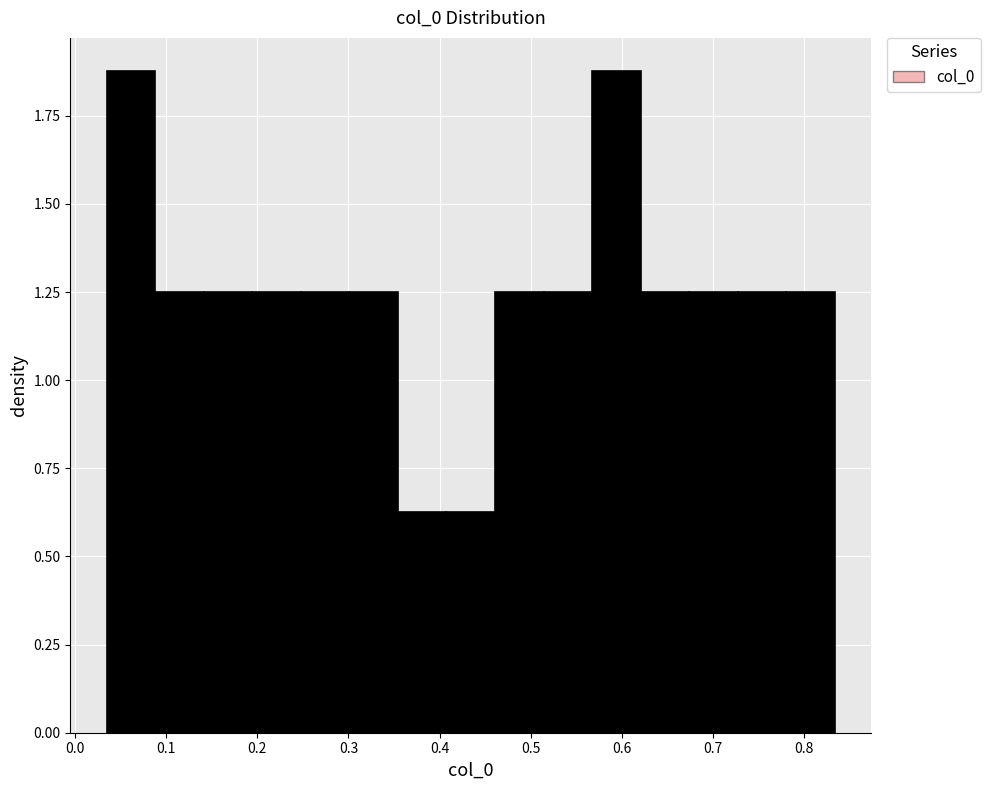

Reading left to right, transcribe this chart: for each bar, give the range it covers on the x-axis and its height. Neither the bar edges nor the heights are printed on the chart, so give them approximately, as read against the axes.

0.03 to 0.09: 1.90
0.09 to 0.14: 1.25
0.14 to 0.19: 1.25
0.19 to 0.25: 1.25
0.25 to 0.30: 1.25
0.30 to 0.35: 1.25
0.35 to 0.41: 0.65
0.41 to 0.46: 0.65
0.46 to 0.51: 1.25
0.51 to 0.57: 1.25
0.57 to 0.62: 1.90
0.62 to 0.67: 1.25
0.67 to 0.73: 1.25
0.73 to 0.78: 1.25
0.78 to 0.83: 1.25